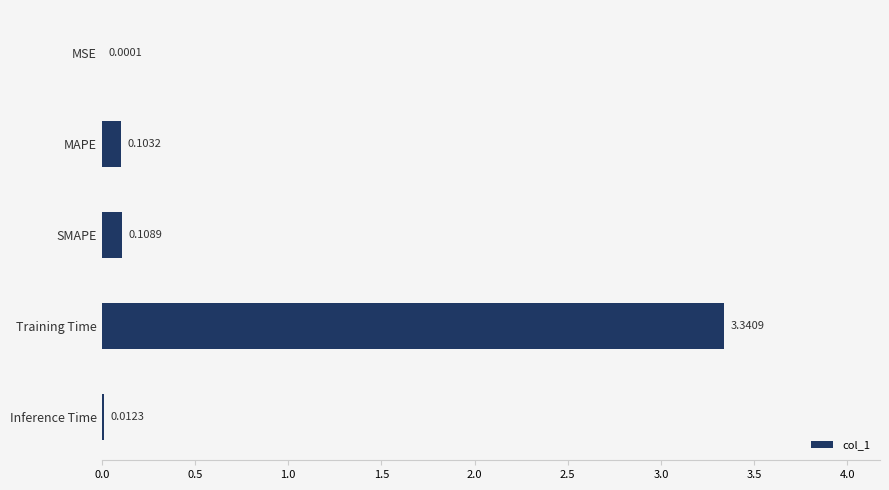

What is the change in value from Training Time to Inference Time?

-3.3